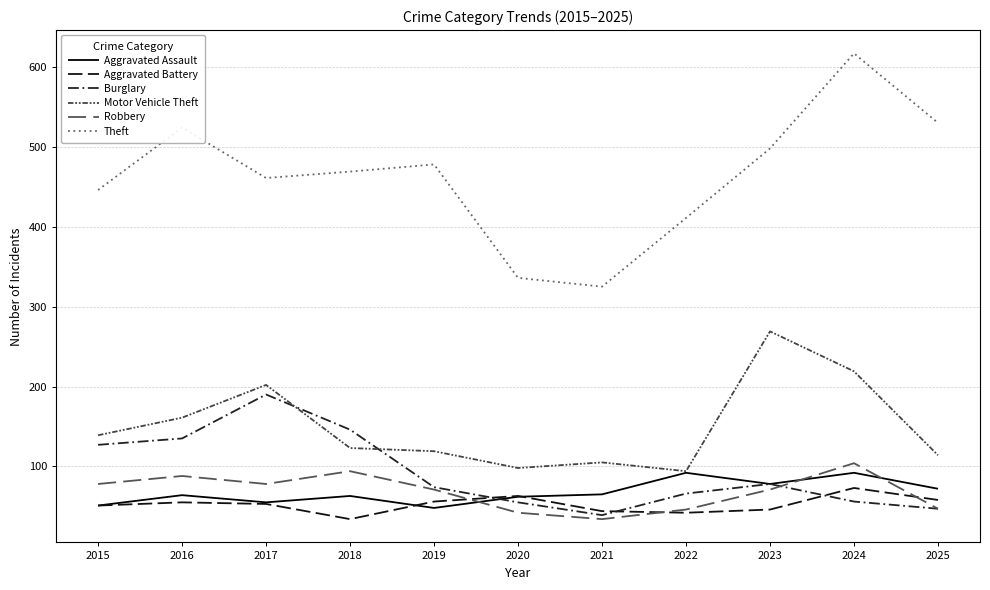

Where does the Robbery series first go above 71?

2015